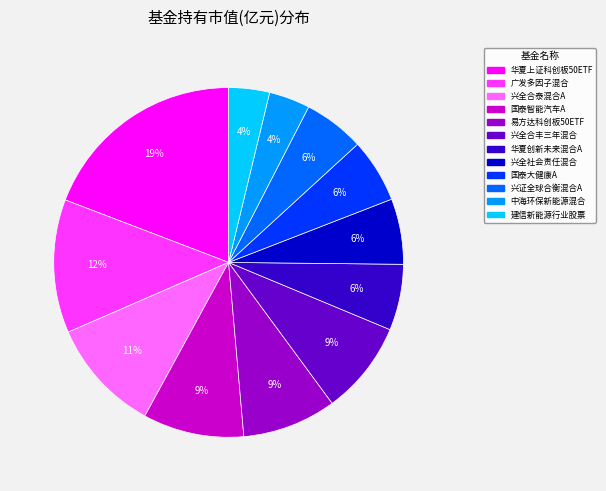

Do 兴全合泰混合A and 建信新能源行业股票 together represent more than half of the pie?

No